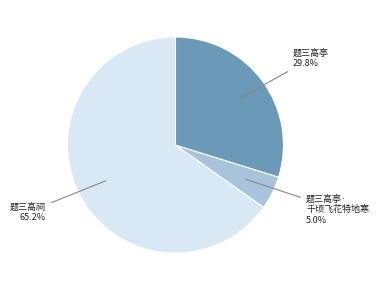

Does any single category account for the majority?

Yes